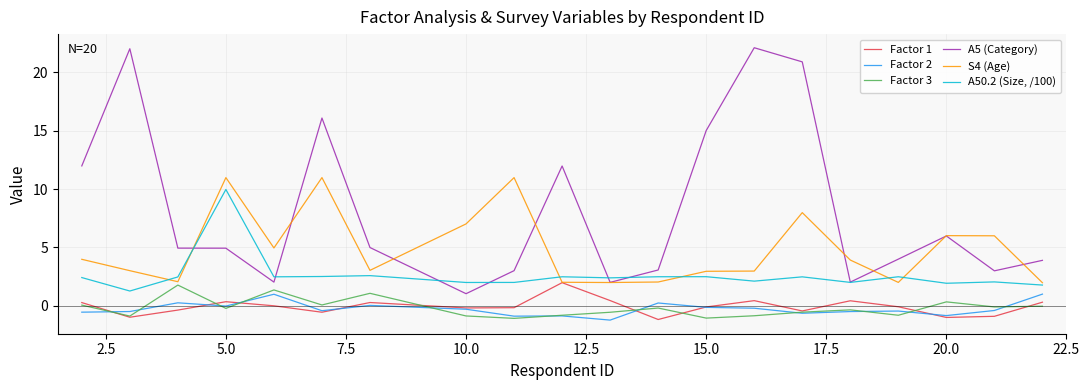

What are all the series names shown in the legend?

Factor 1, Factor 2, Factor 3, A5 (Category), S4 (Age), A50.2 (Size, /100)